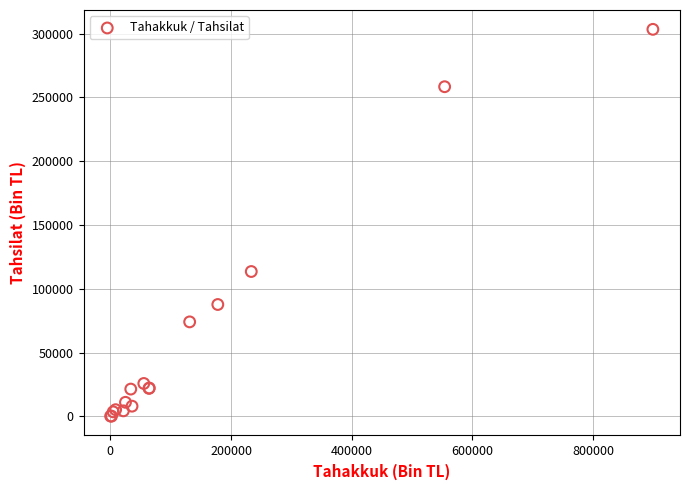

What Y value in the scatter plot is closest to 151759?

113548